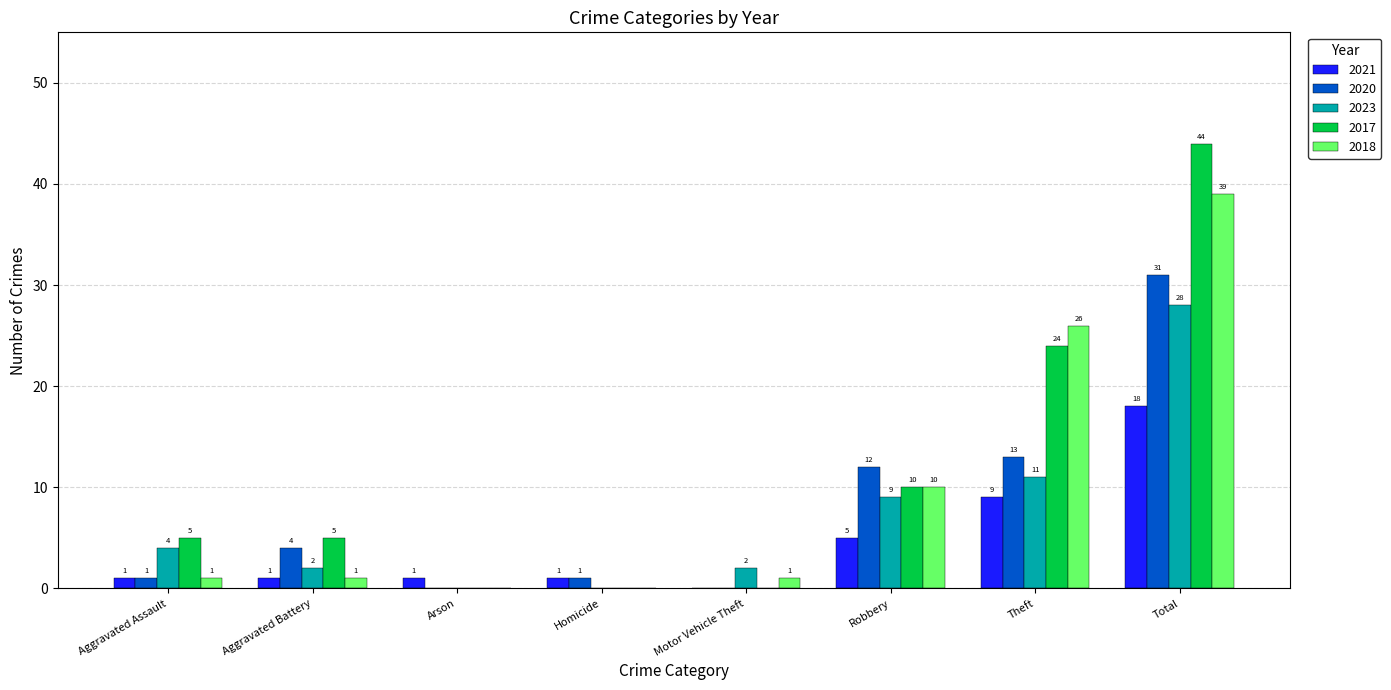

Is the value of 2018 at Aggravated Assault greater than the value of 2023 at Motor Vehicle Theft?

No